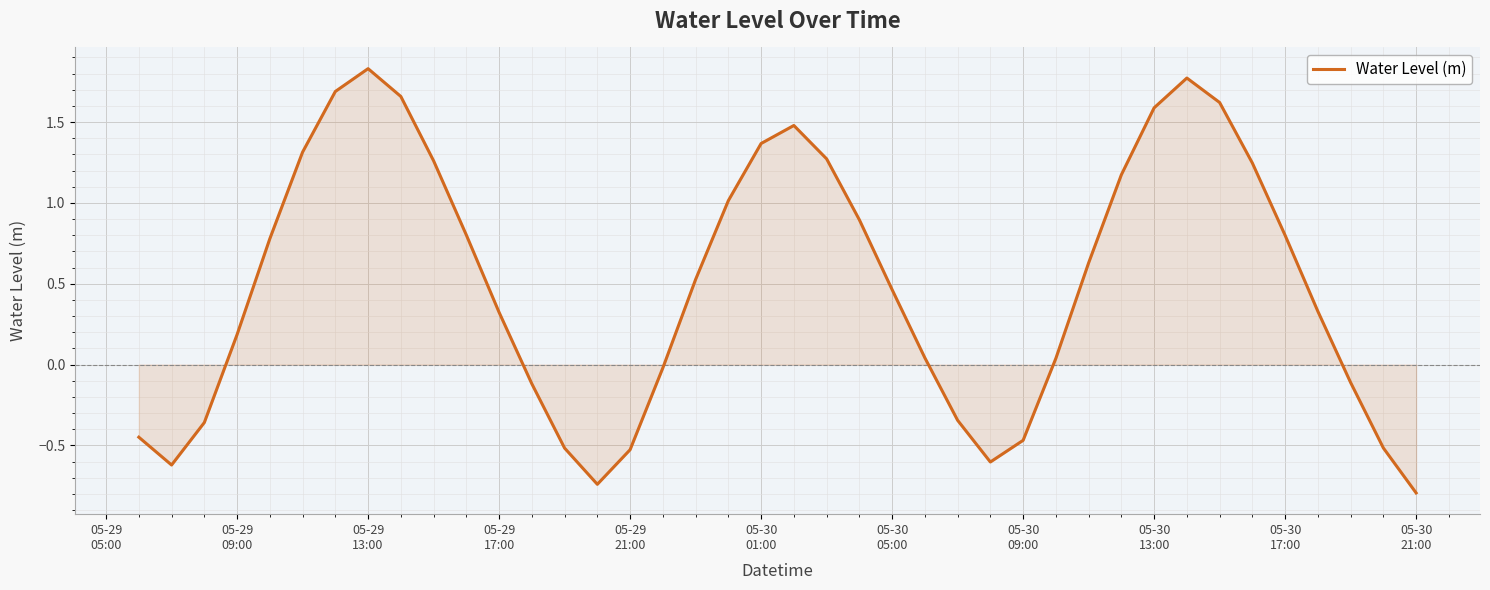

How many values are below 0?

14